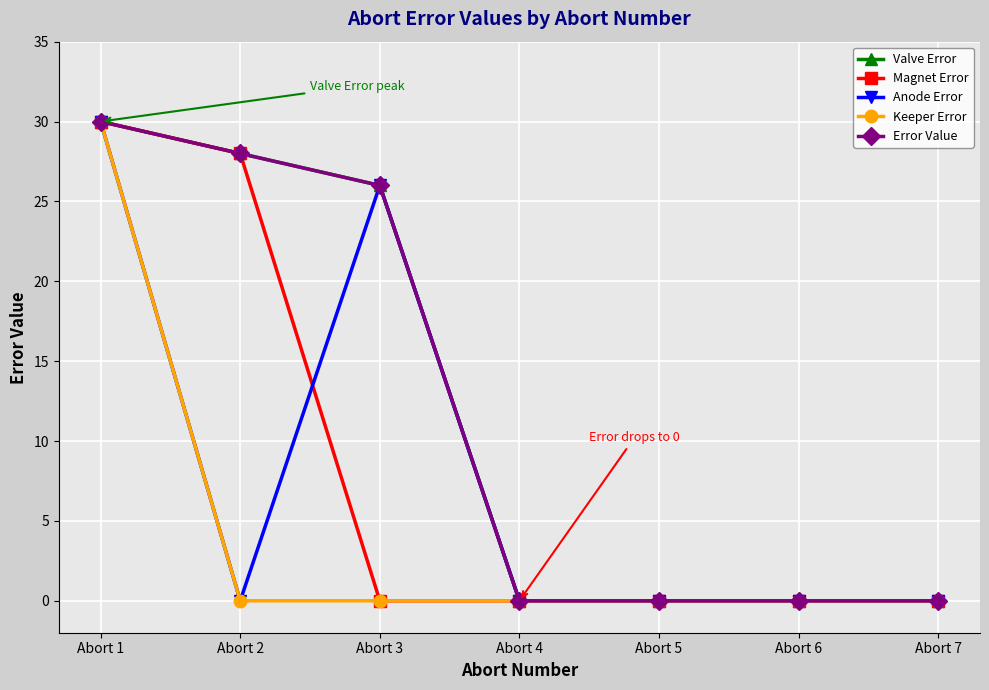

Which has a higher value, Abort 2 or Abort 7?

Abort 2